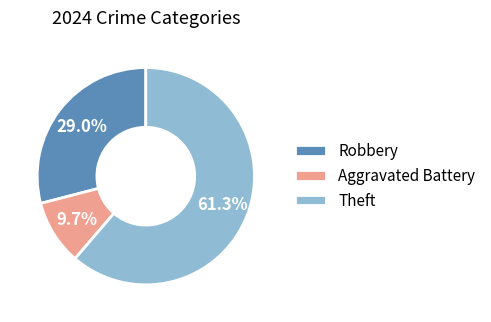

Does any single category account for the majority?

Yes